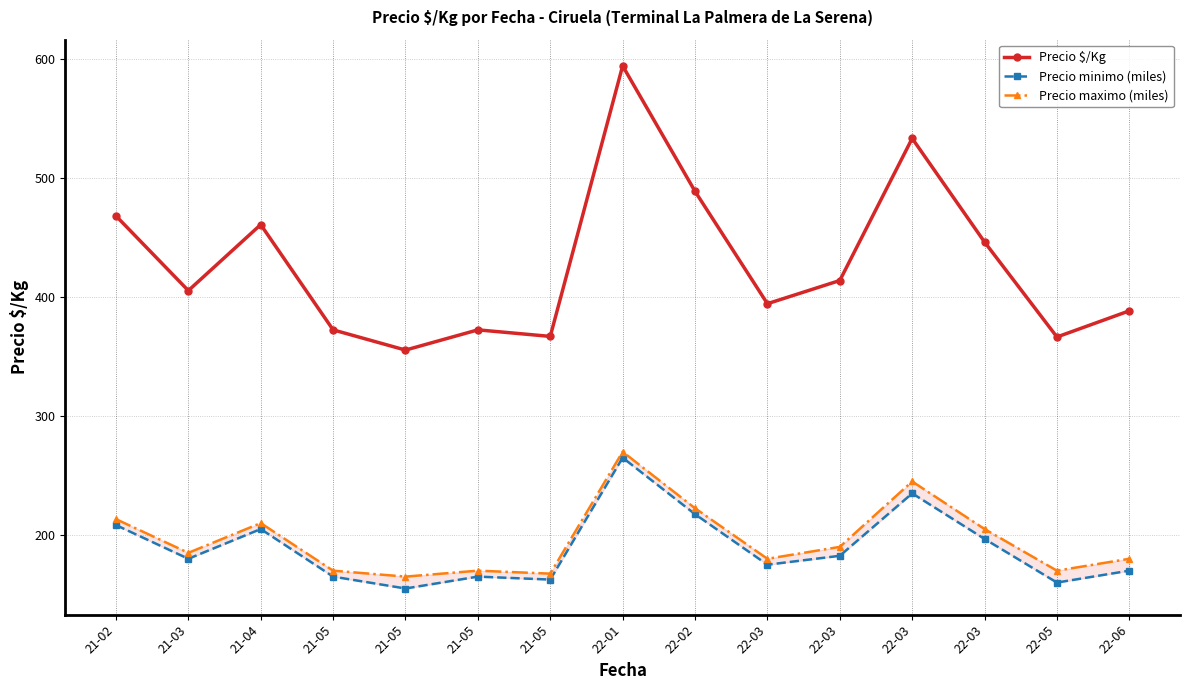

Between 21-02 and 22-06, which series saw the biggest shift?

Precio $/Kg